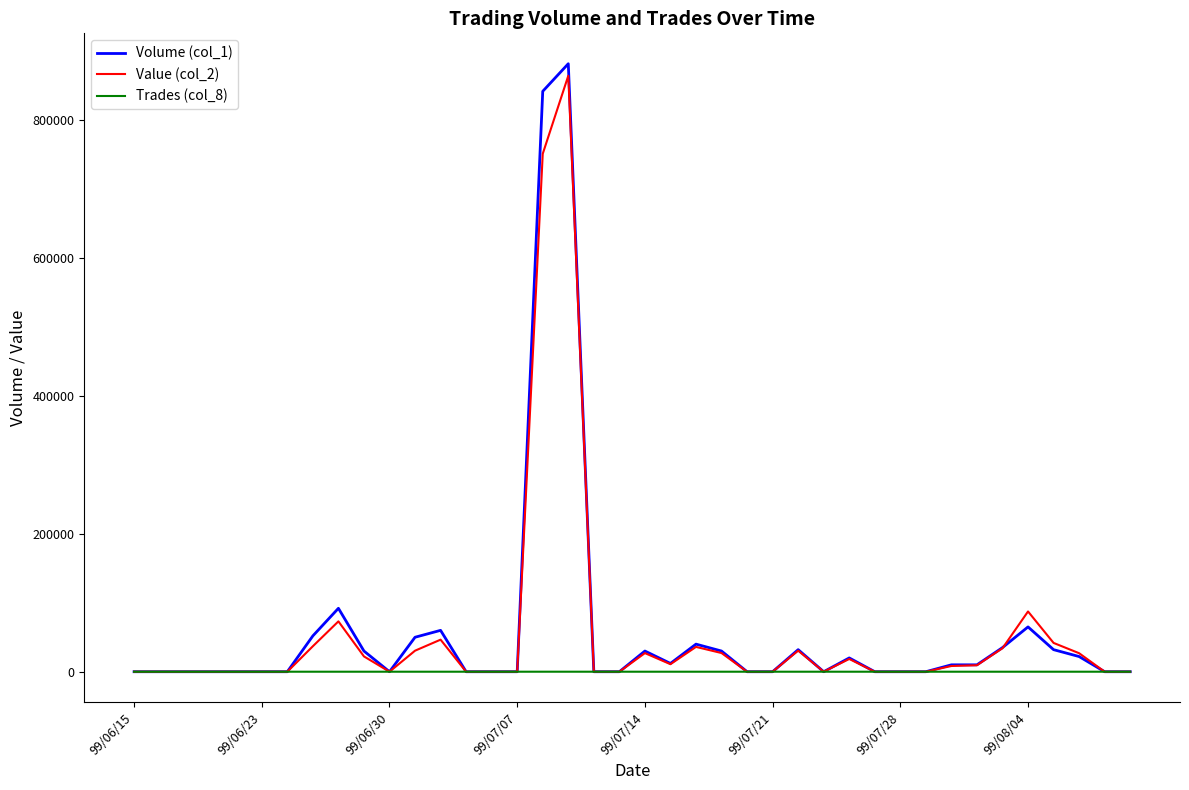

Which series has the widest spread of values?

Volume (col_1)